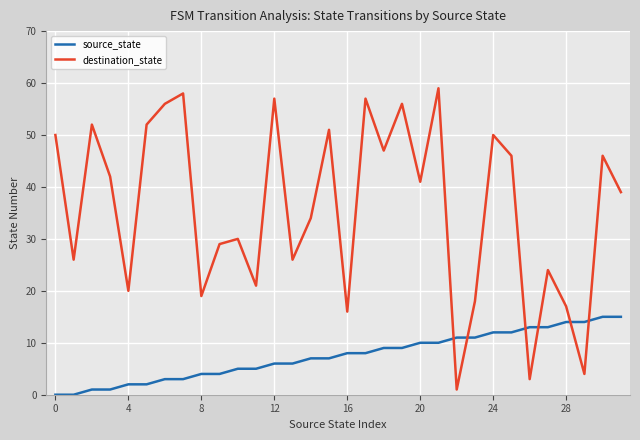

True or false: source_state and destination_state intersect in this chart.

True